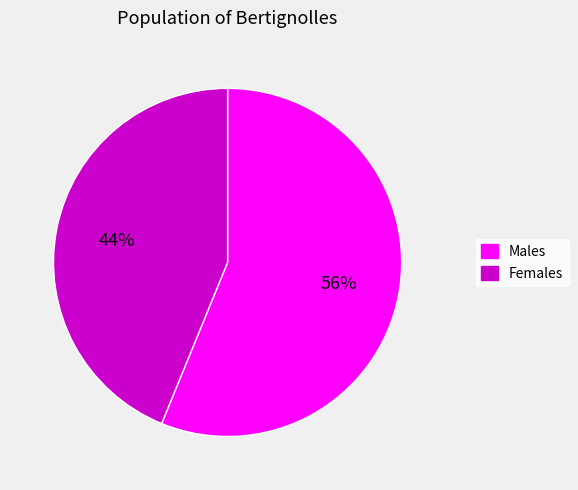

Combined, do Males and Females account for over 50%?

Yes